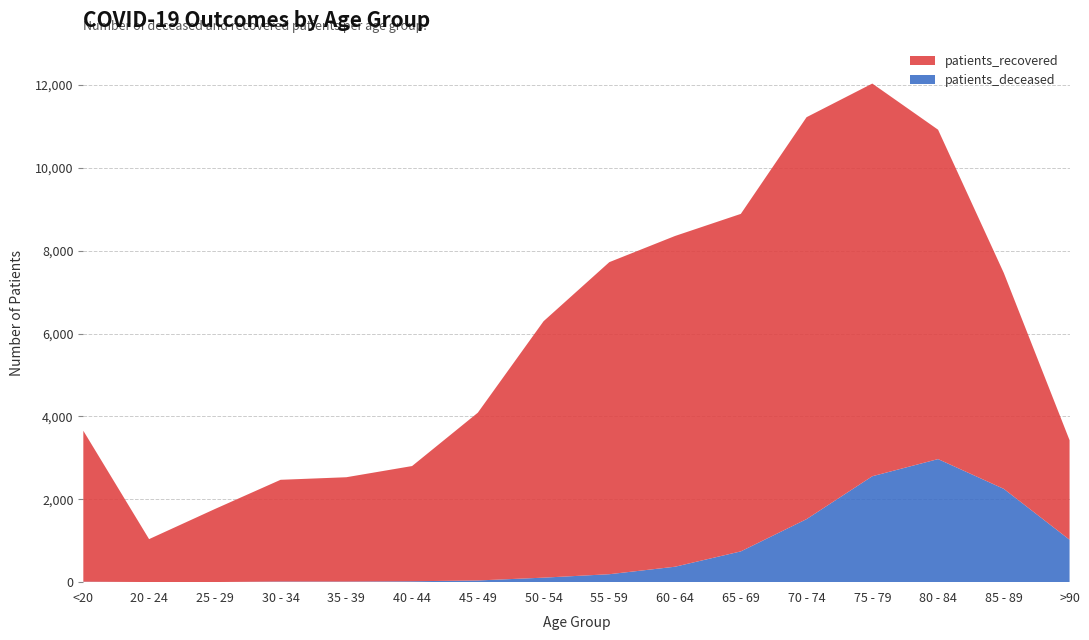

Reading left to right, extract all data points from this chart.

patients_deceased: <20=11	20 - 24=3	25 - 29=3	30 - 34=15	35 - 39=14	40 - 44=22	45 - 49=41	50 - 54=109	55 - 59=192	60 - 64=373	65 - 69=743	70 - 74=1522	75 - 79=2557	80 - 84=2971	85 - 89=2252	>90=1024
patients_recovered: <20=3644	20 - 24=1036	25 - 29=1762	30 - 34=2456	35 - 39=2519	40 - 44=2781	45 - 49=4050	50 - 54=6190	55 - 59=7533	60 - 64=7984	65 - 69=8147	70 - 74=9702	75 - 79=9479	80 - 84=7951	85 - 89=5212	>90=2403